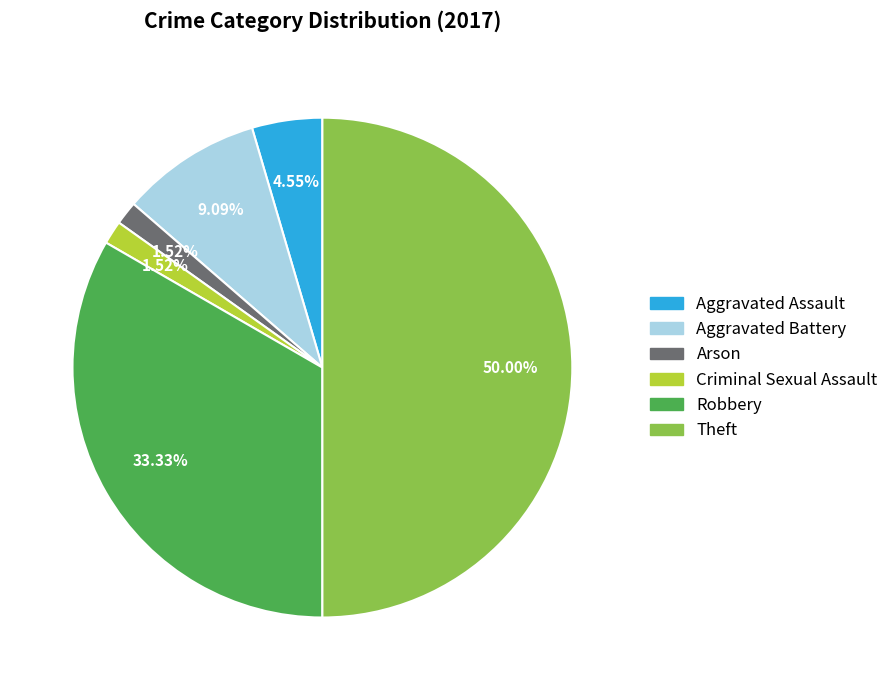

What is the ratio of the value at Aggravated Assault to the value at Arson?

3.0